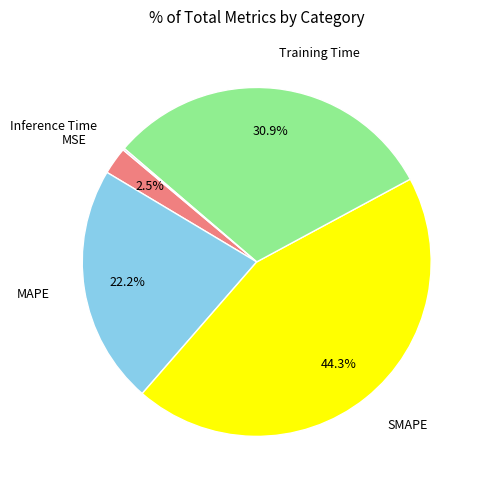

Which slice is the largest?

SMAPE